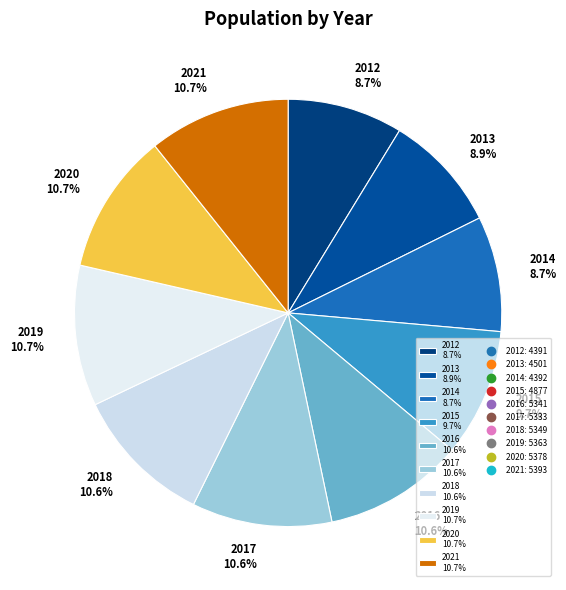

How many slices are in this pie chart?

10